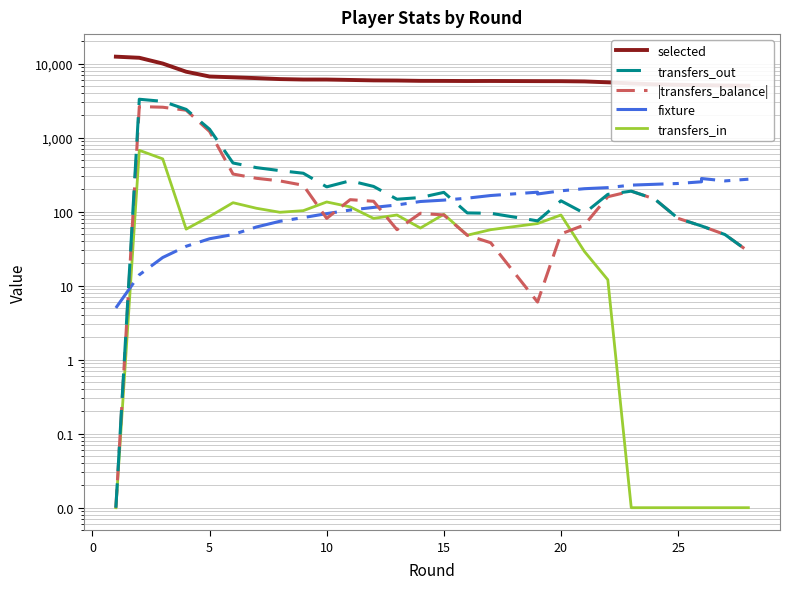

What is the sum of all transfers_out values?

14172.0